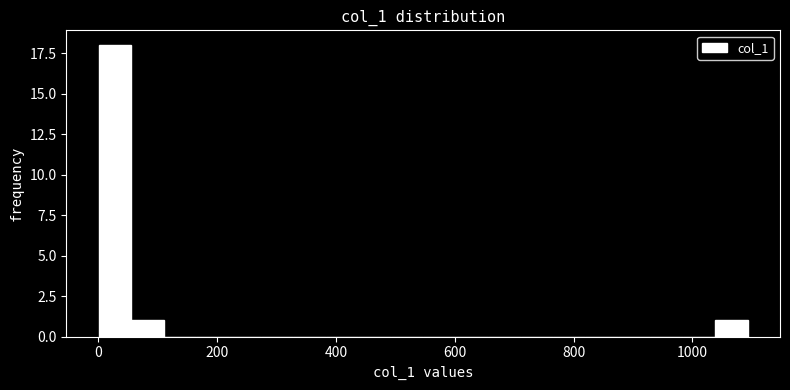

Around what value on the x-axis is the tallest bar? Give the approximate position of its centre, as read against the axis.

20